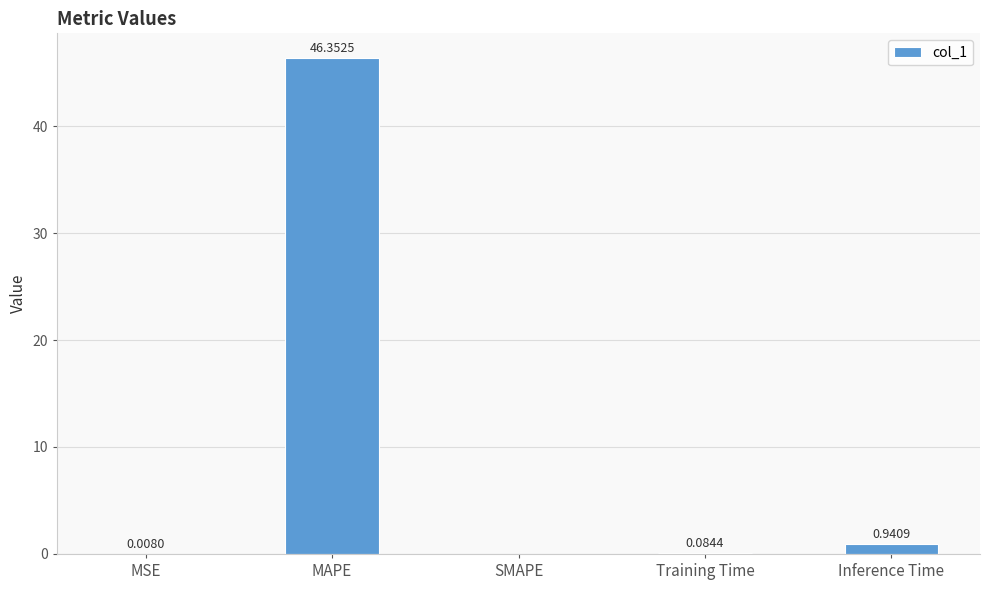

What is the sum of all values?

47.4